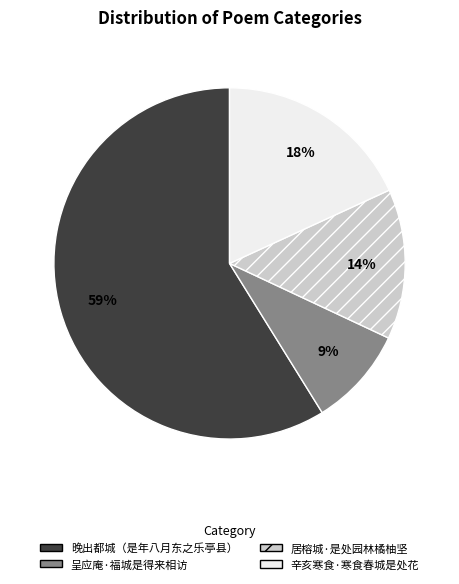

Does 晚出都城（是年八月东之乐亭县） represent more than half of the total?

Yes